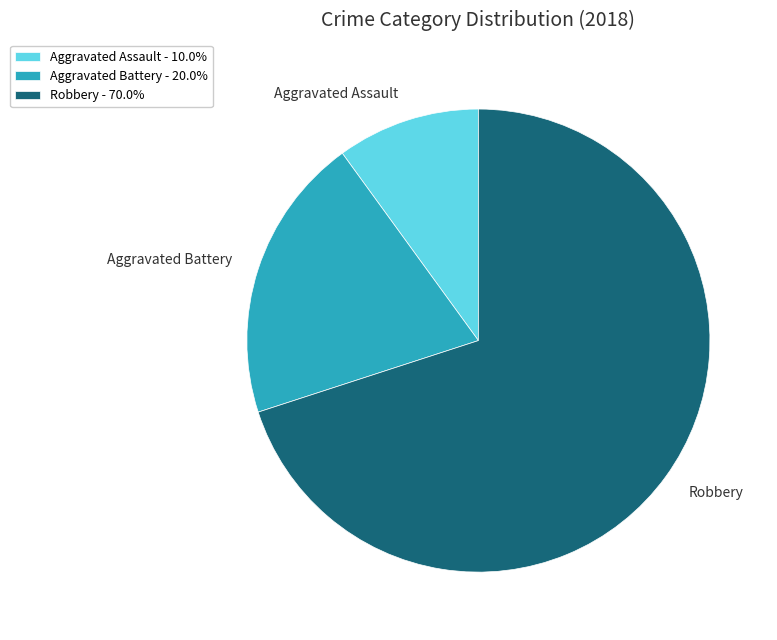

How many segments does this pie chart have?

3